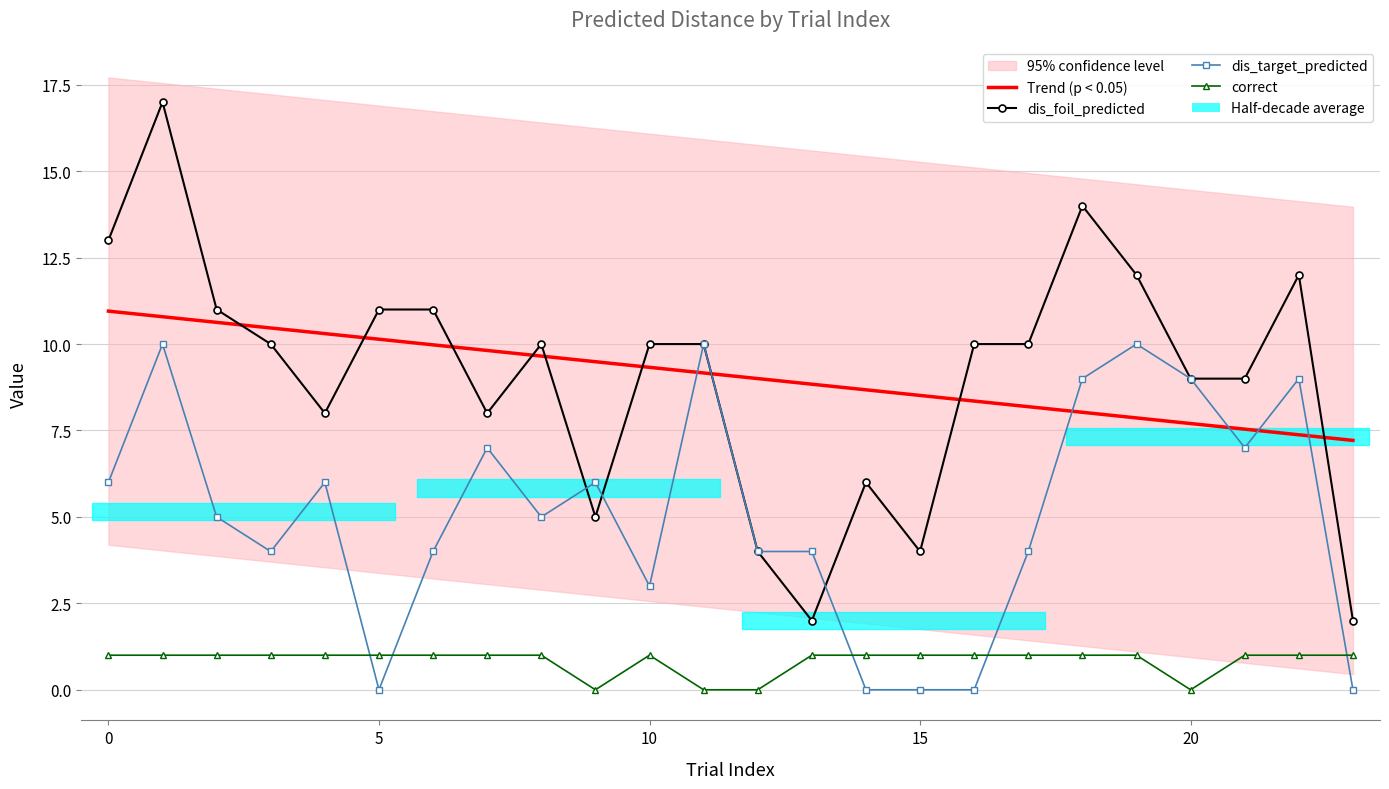

Reading left to right, list all the values displayed in this chart.

Trend (p < 0.05): 11.0	10.8	10.6	10.5	10.3	10.1	10.0	9.8	9.7	9.5	9.3	9.2	9.0	8.8	8.7	8.5	8.4	8.2	8.0	7.9	7.7	7.5	7.4	7.2
dis_foil_predicted: 13.0	17.0	11.0	10.0	8.0	11.0	11.0	8.0	10.0	5.0	10.0	10.0	4.0	2.0	6.0	4.0	10.0	10.0	14.0	12.0	9.0	9.0	12.0	2.0
dis_target_predicted: 6.0	10.0	5.0	4.0	6.0	0.0	4.0	7.0	5.0	6.0	3.0	10.0	4.0	4.0	0.0	0.0	0.0	4.0	9.0	10.0	9.0	7.0	9.0	0.0
correct: 1.0	1.0	1.0	1.0	1.0	1.0	1.0	1.0	1.0	0.0	1.0	0.0	0.0	1.0	1.0	1.0	1.0	1.0	1.0	1.0	0.0	1.0	1.0	1.0